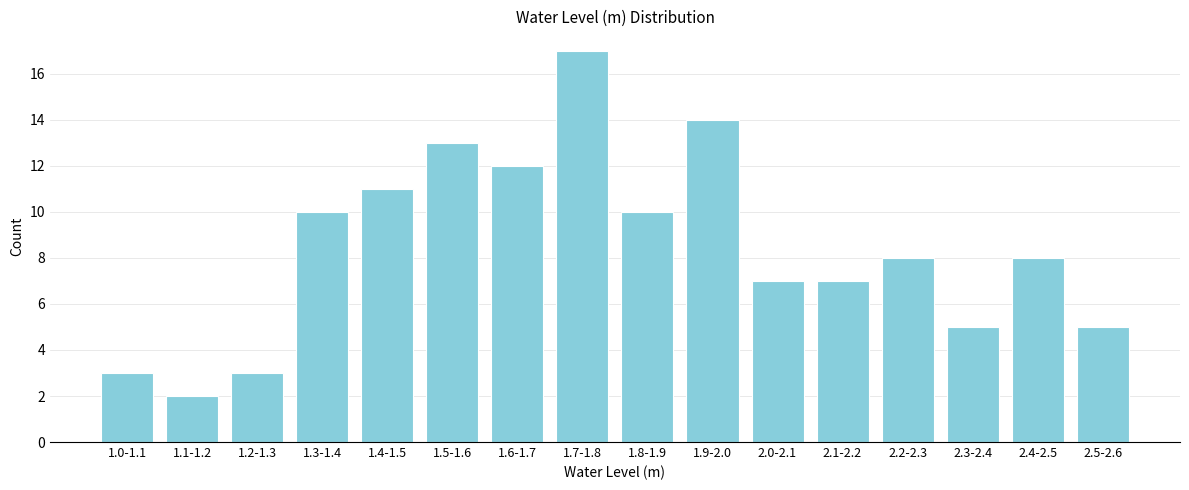

Reading left to right, list all the values displayed in this chart.

3	2	3	10	11	13	12	17	10	14	7	7	8	5	8	5